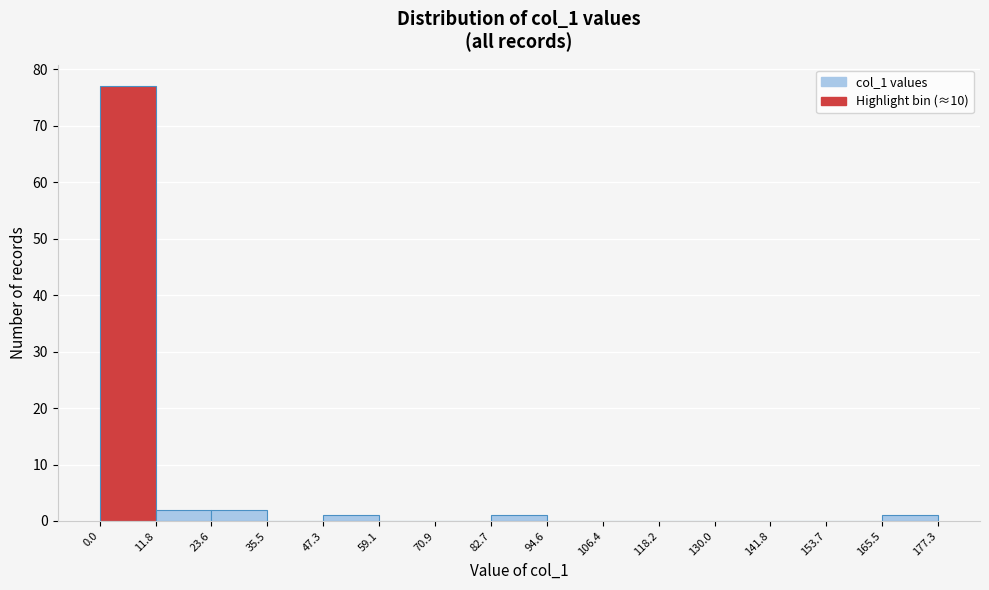

Which range on the x-axis has the tallest bar?

0.0 to 11.8